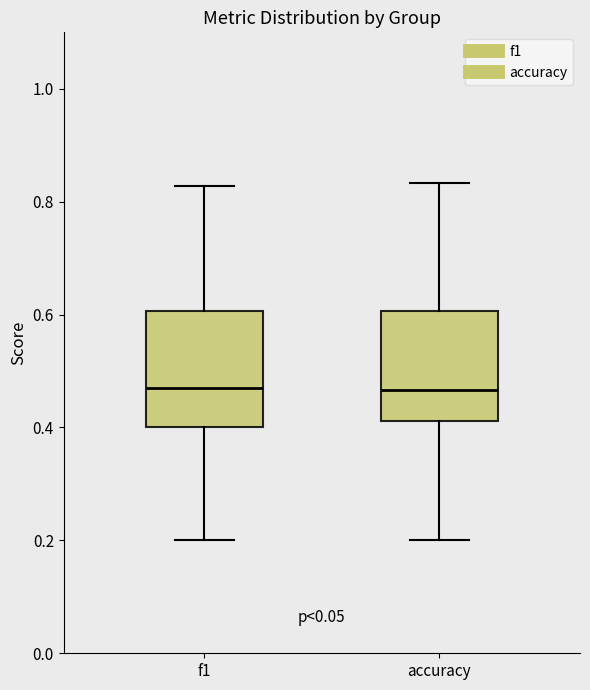

Reading left to right, read every box against the y-axis: the position of its median line, the range the box covers, and the ends of its whiskers. The values are not printed on the chart, so give them approximately, as read against the axis.

f1: median 0.48, box 0.40 to 0.60, whiskers 0.20 to 0.82
accuracy: median 0.46, box 0.42 to 0.60, whiskers 0.20 to 0.84